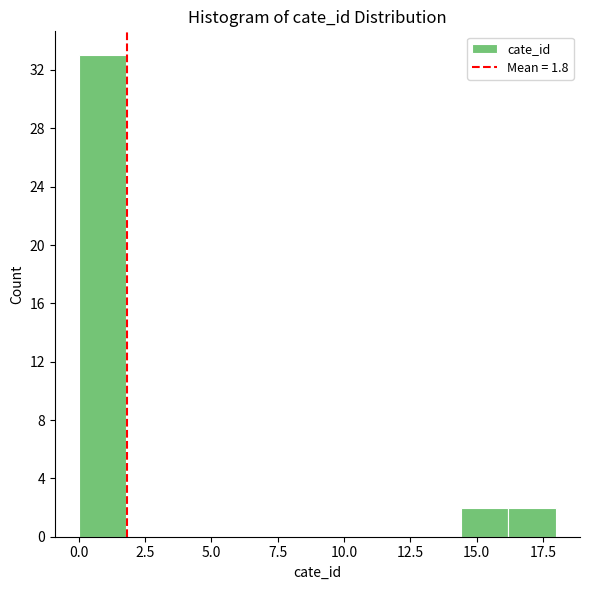

Read against the x-axis, roughly where is the centre of the tallest bar?

1.0